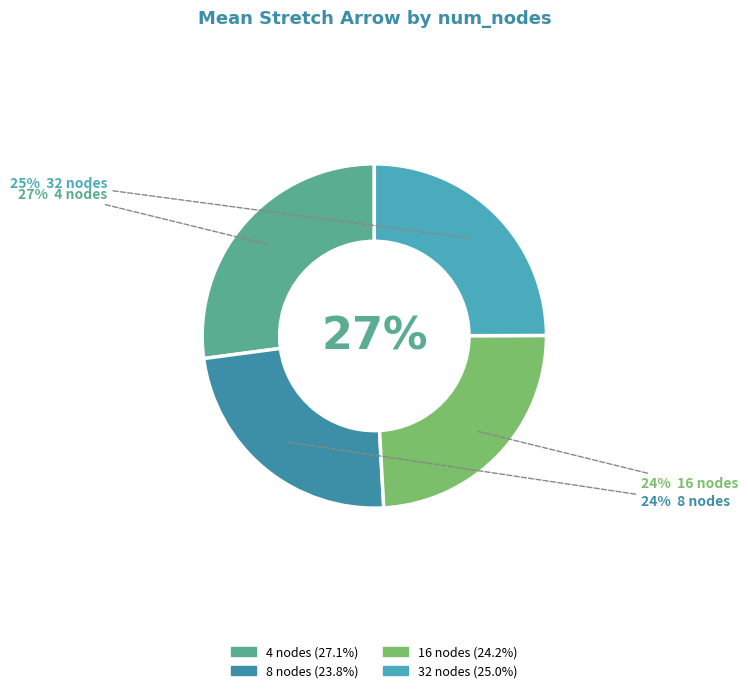

To the nearest percent, what percentage of the pie is 4?

27%